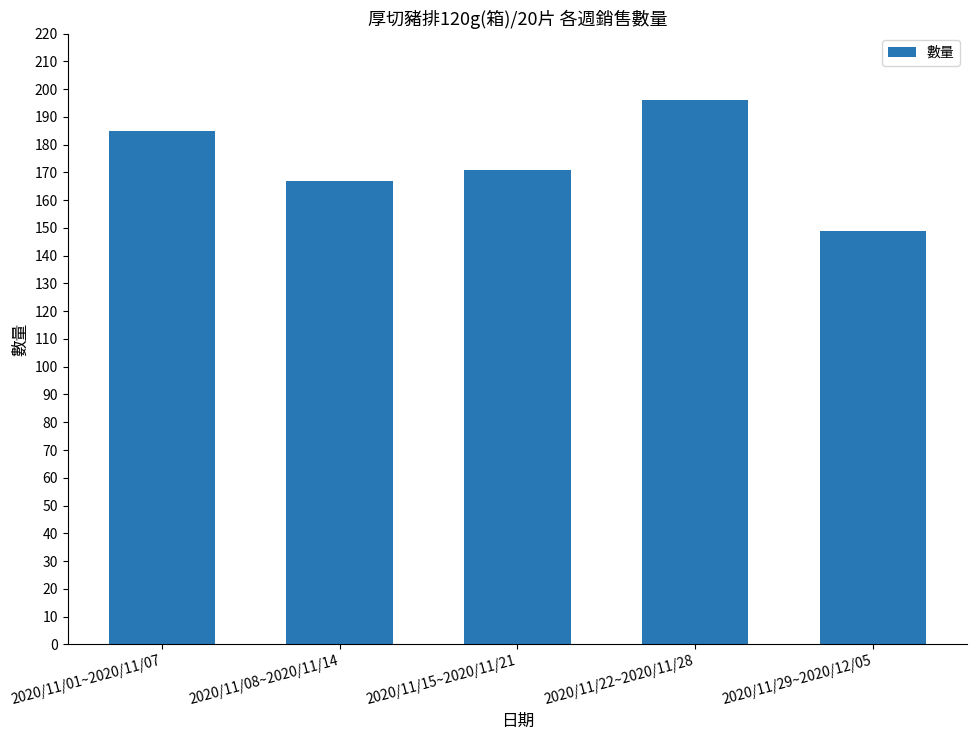

Count the number of data series in this chart.

1